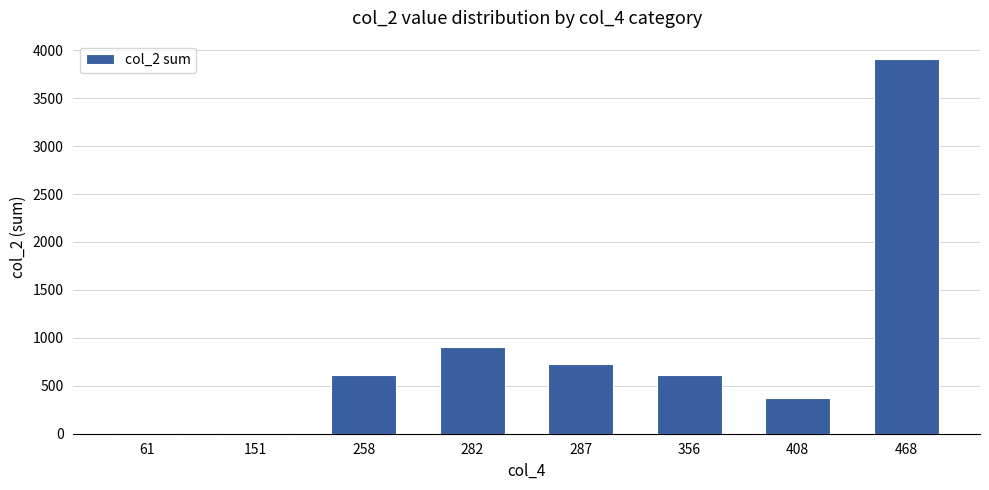

Is it true that the value at 282 is 900?

True